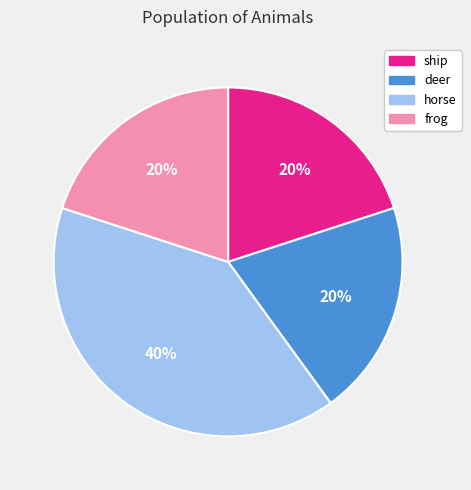

The deer slice represents 14% of the pie. True or false?

False